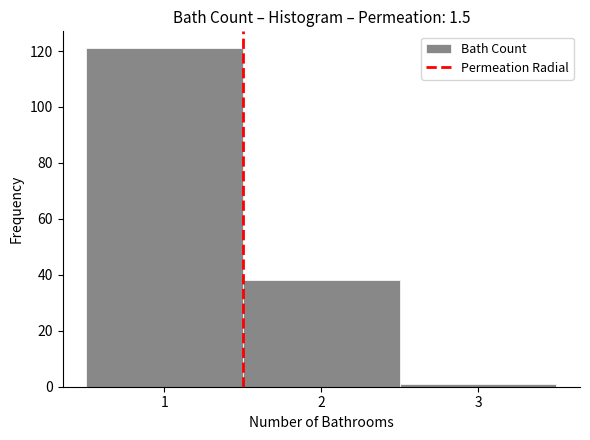

Over which range of the x-axis is the bar tallest?

0.5 to 1.5